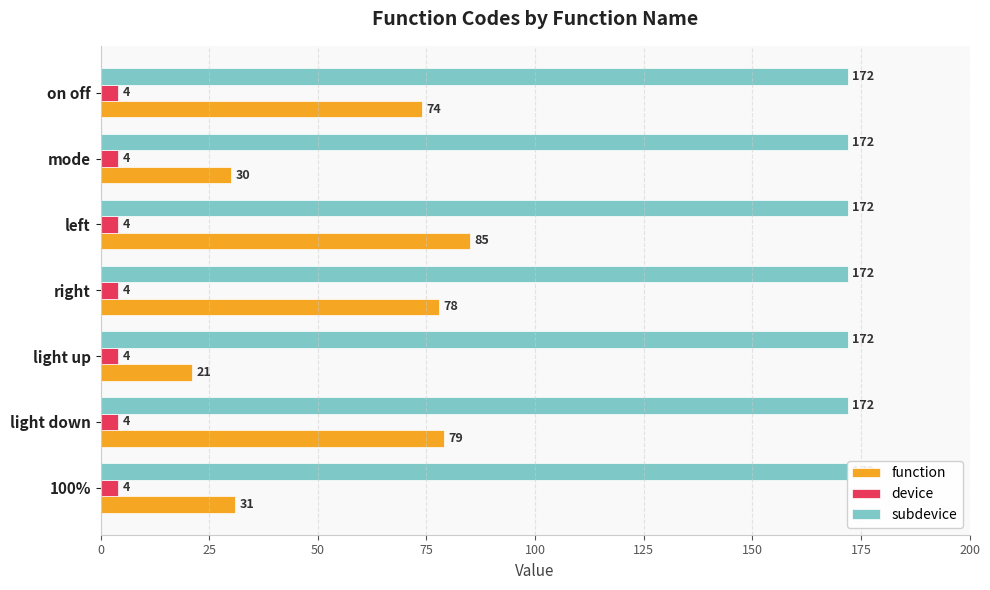

Between 100 and 150, which series saw the biggest shift?

function